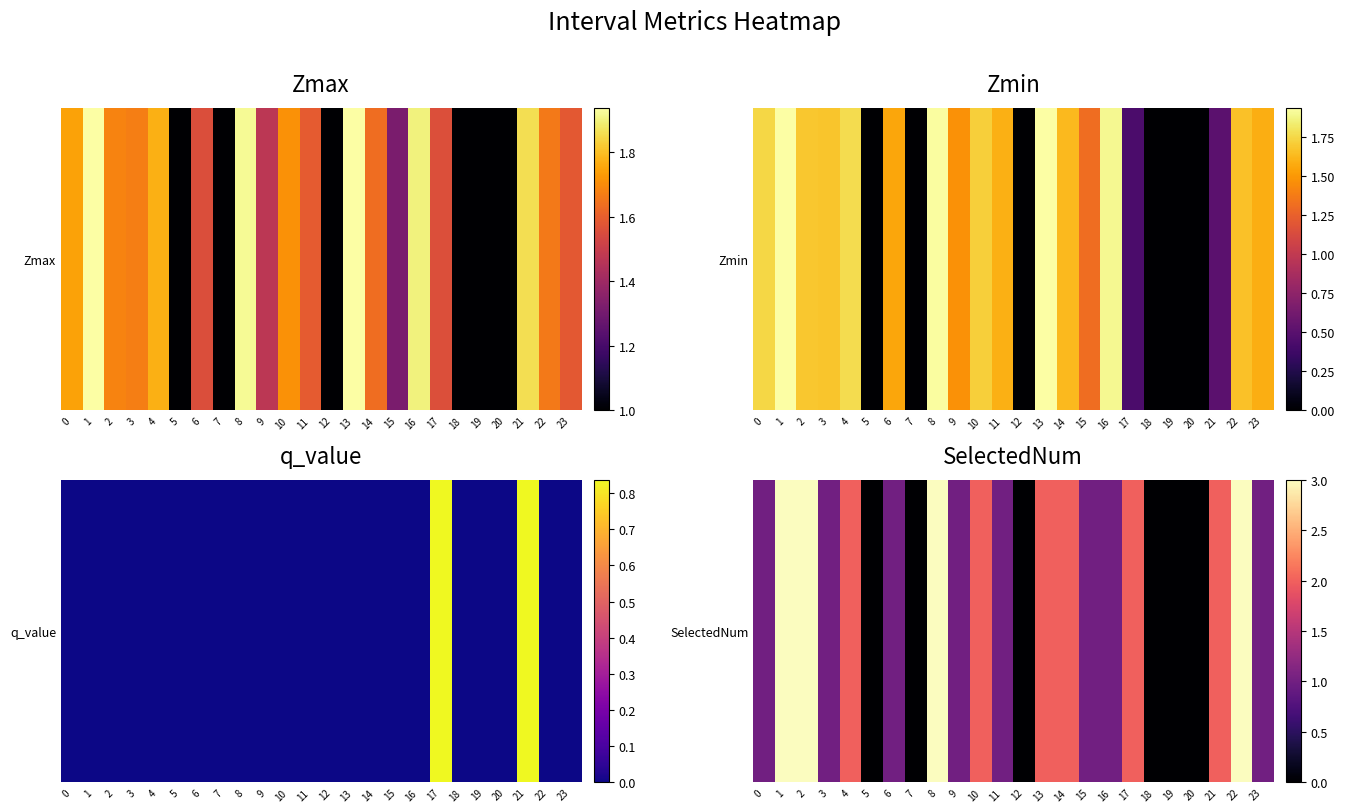

Read the value at 23.

1